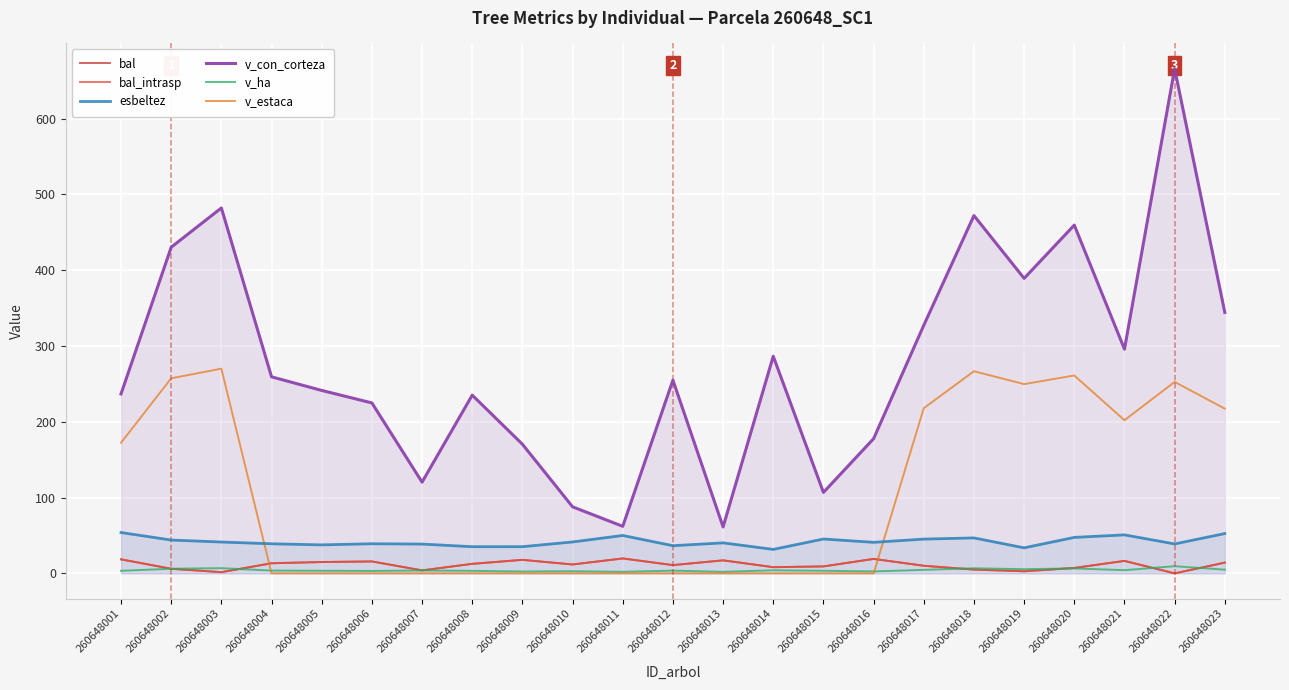

How many data points in esbeltez are above 40?

13